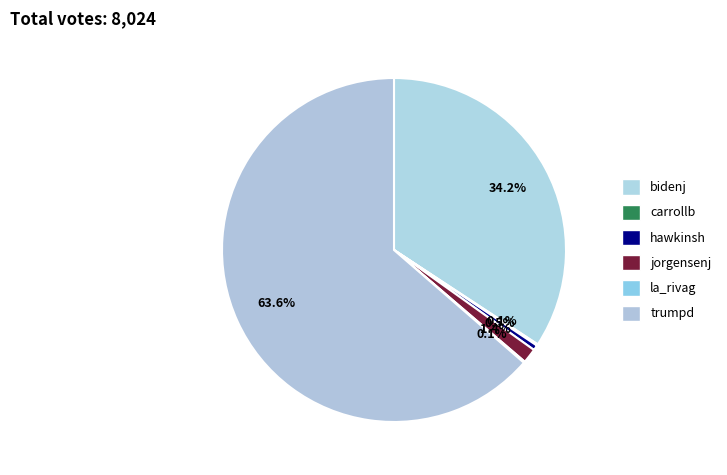

The la_rivag slice represents 1% of the pie. True or false?

False